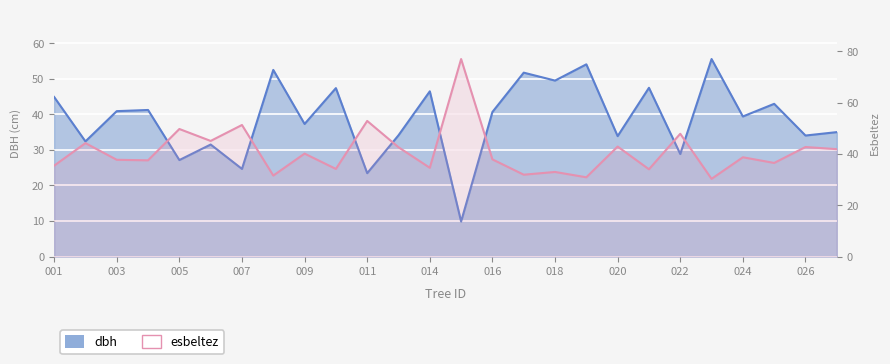

Reading left to right, list all the values displayed in this chart.

dbh: 44.9	32.4	40.9	41.2	27.1	31.5	24.7	52.5	37.3	47.4	23.5	34.1	46.5	9.9	40.7	51.7	49.5	54.1	33.9	47.5	28.9	55.6	39.4	43.0	34.0	35.0
esbeltez: 35.4	44.2	37.7	37.5	49.7	45.1	51.3	31.6	40.1	34.1	52.9	42.6	34.6	77.0	37.9	31.9	33.0	30.9	42.9	34.0	47.9	30.3	38.7	36.5	42.7	41.9